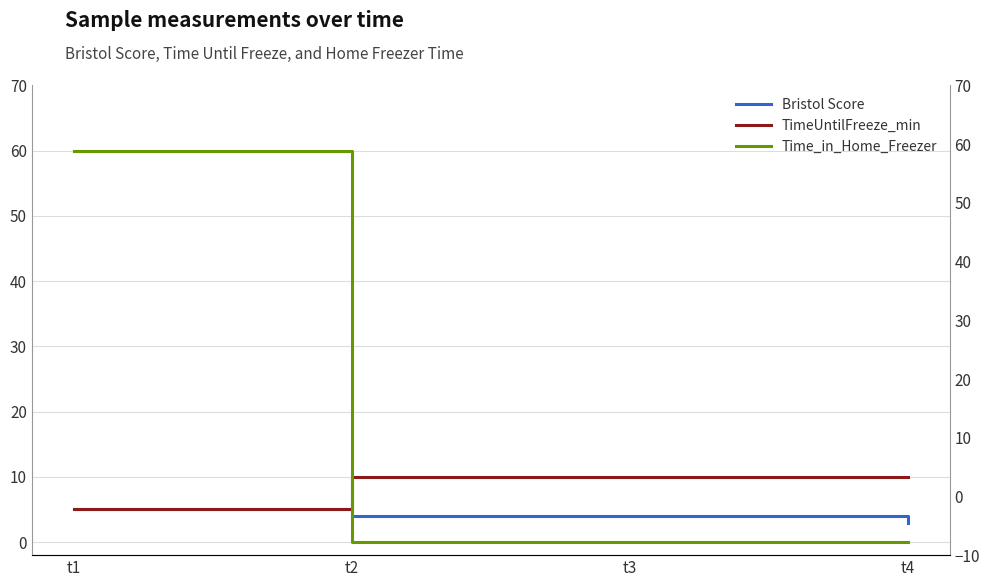

Is it true that TimeUntilFreeze_min equals 10 at t3?

True